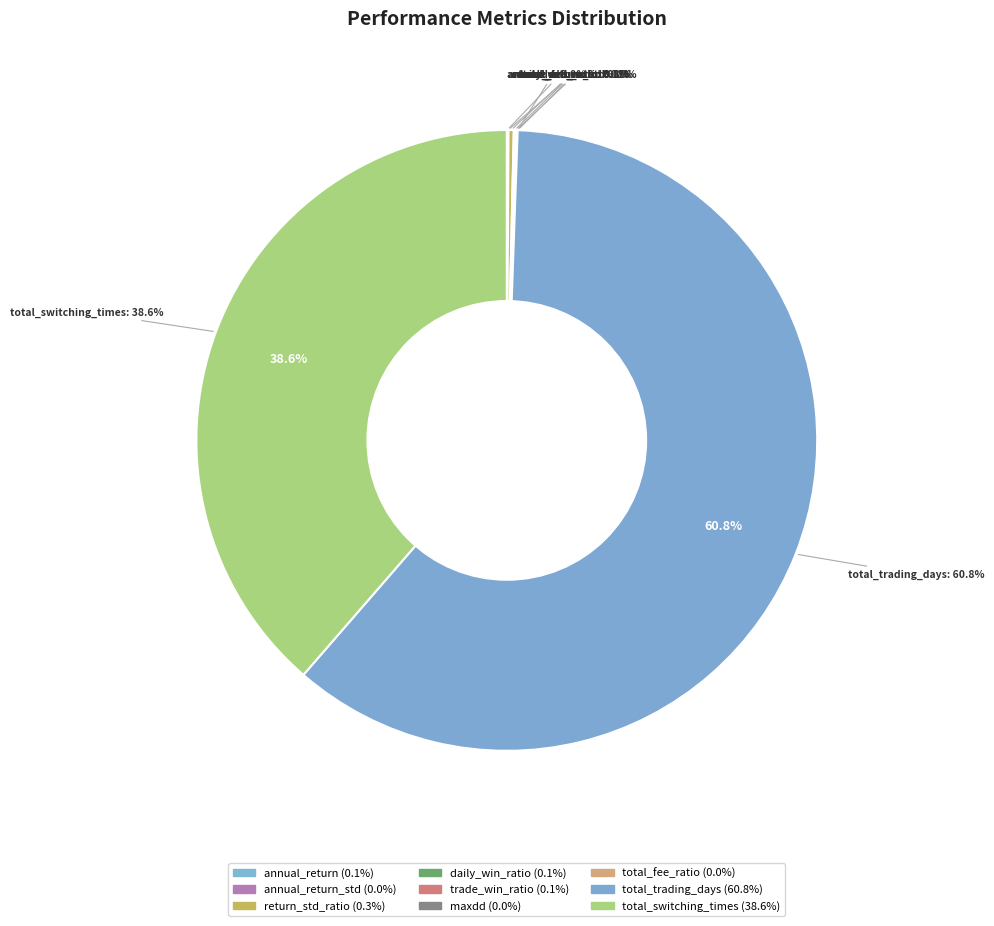

How many slices are in this pie chart?

9